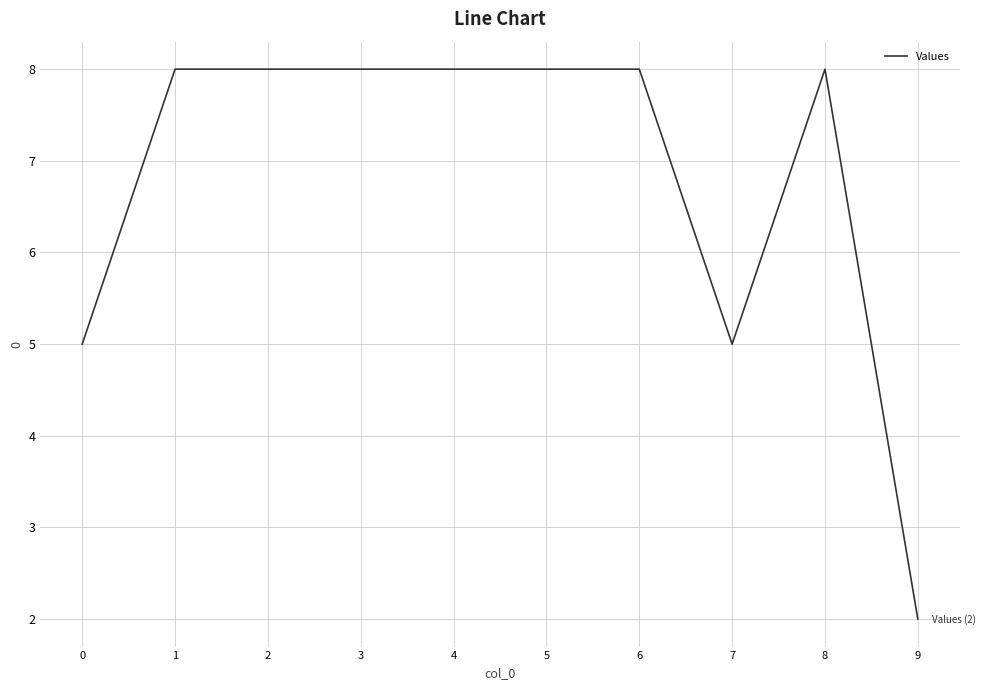

What is the greatest value displayed?

8